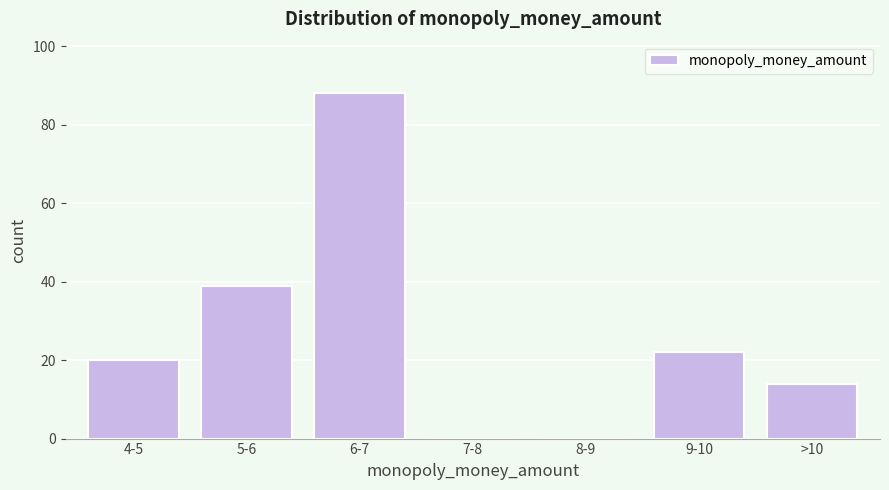

Reading right to left, extract all data points from this chart.

>10=14	9-10=22	8-9=0	7-8=0	6-7=88	5-6=39	4-5=20